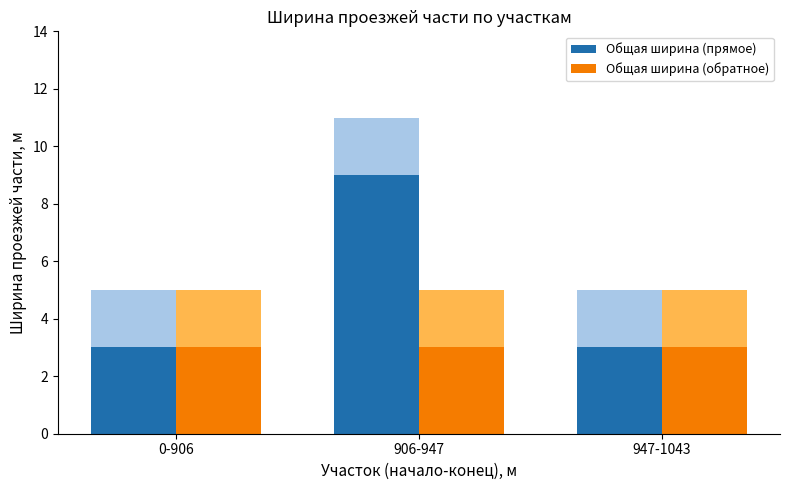

What are all the series names shown in the legend?

Общая ширина (прямое), Общая ширина (обратное)